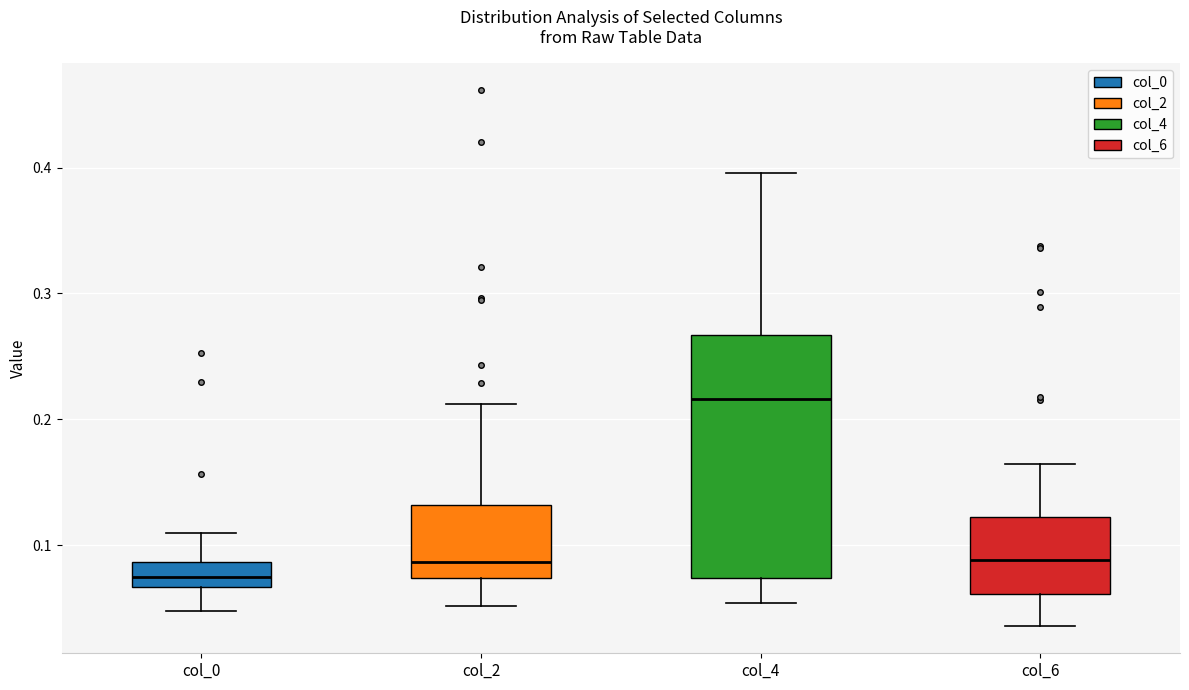

Which box is the tallest, from its lower edge to its upper edge?

col_4